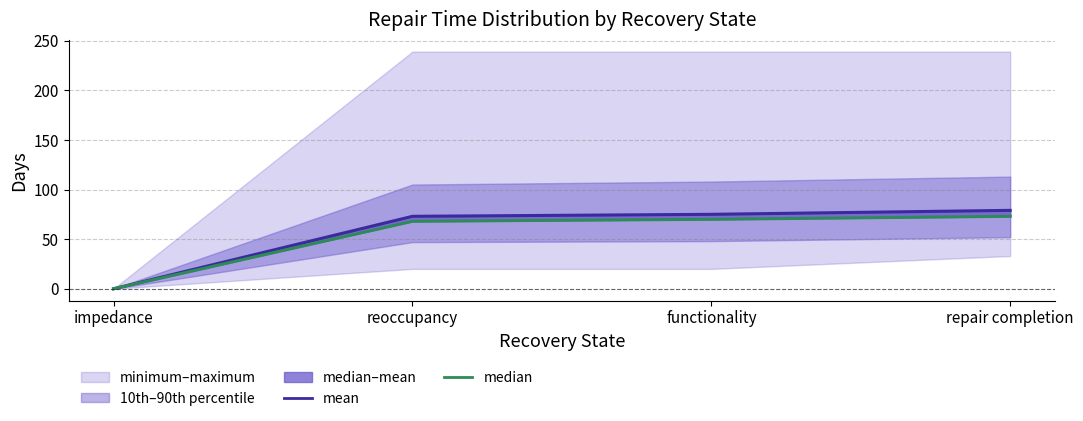

What position from the left is repair completion?

4